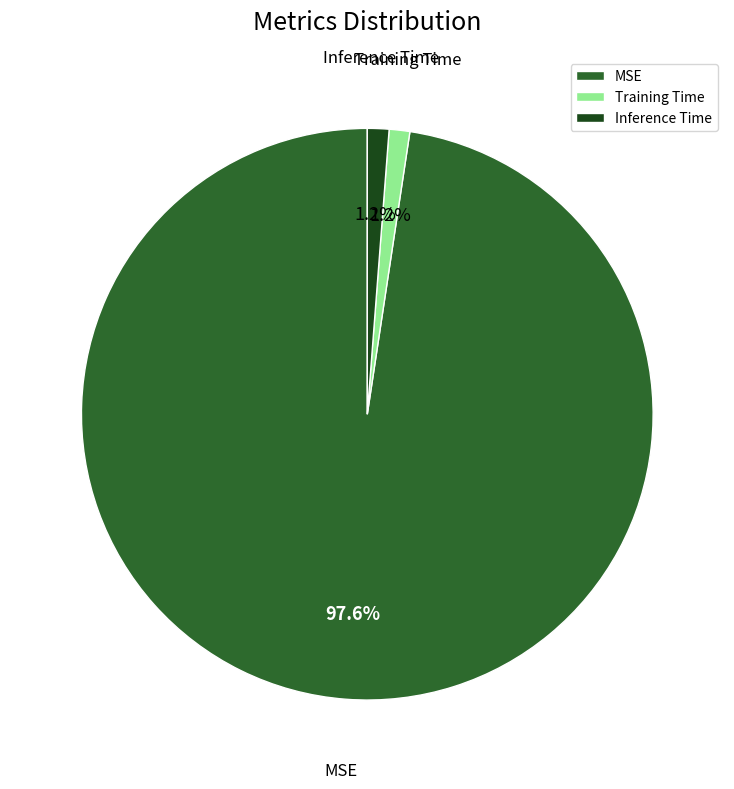

What is the largest slice in the pie chart?

MSE